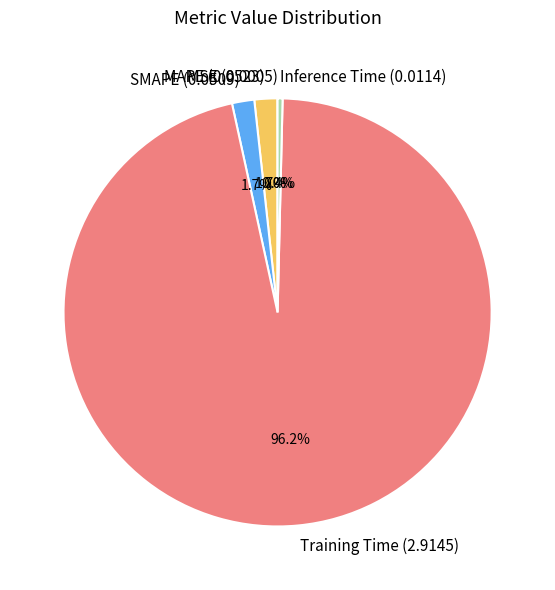

What portion of the pie excludes Training Time?

3.8%